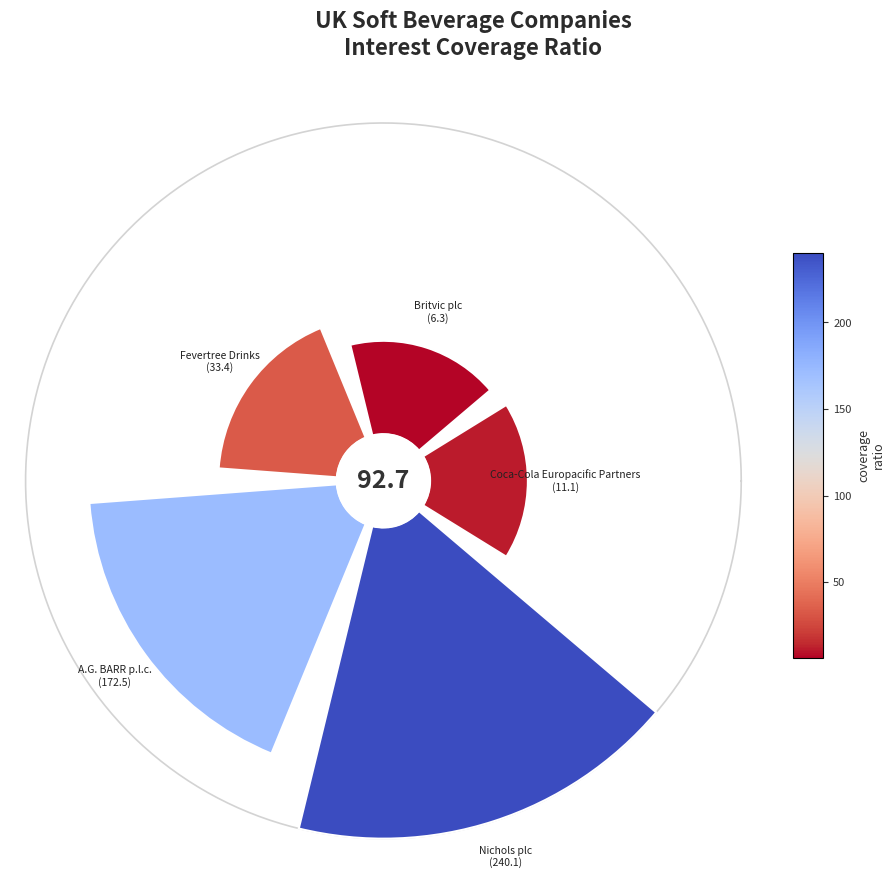

True or false: 0 accounts for 3% of the total.

False